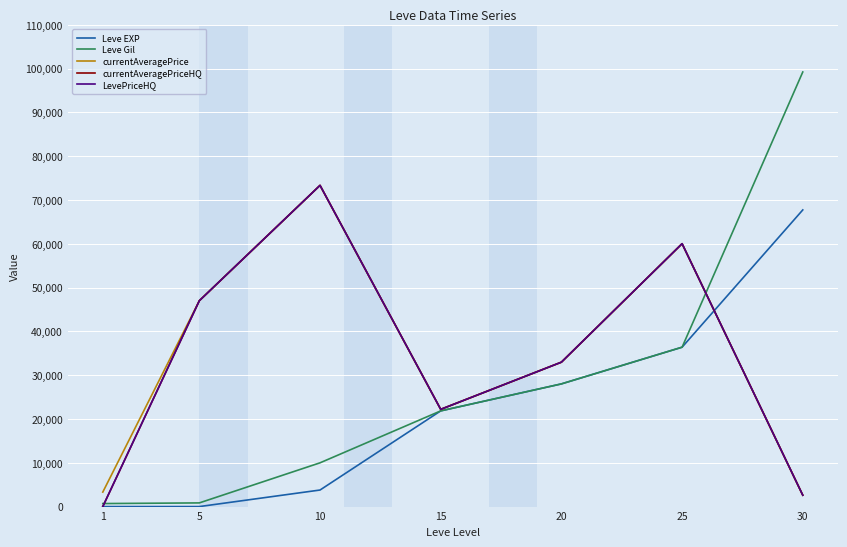

Is this an area chart (filled region under the line)?

No